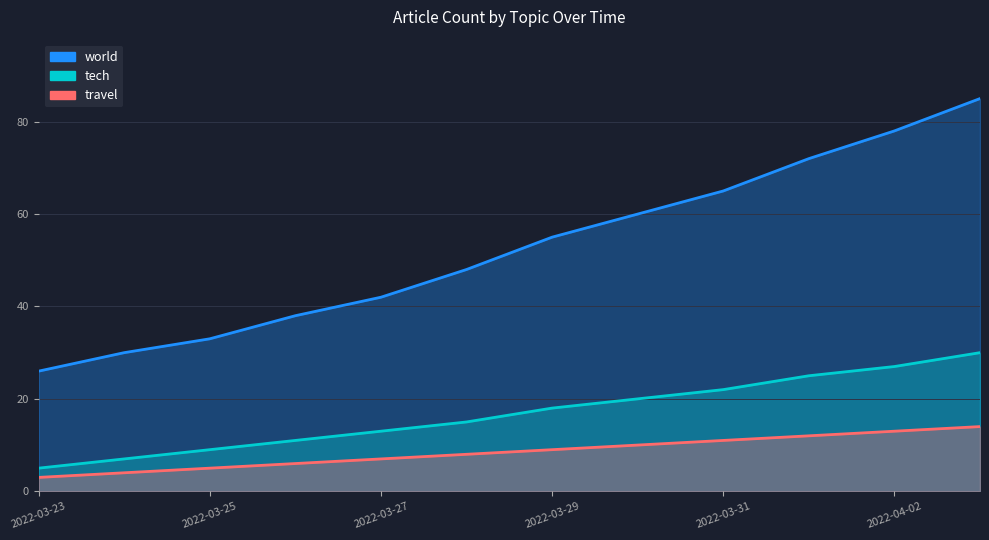

Rank the series by their average value, from lowest to highest.

travel, tech